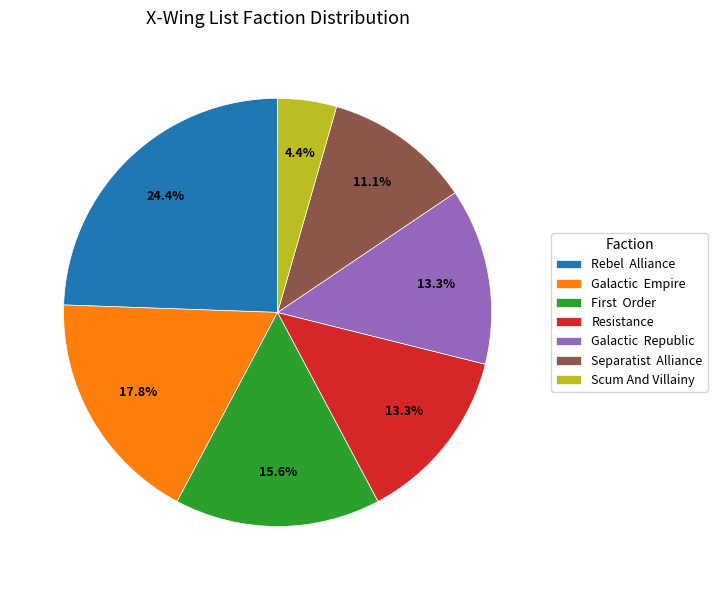

What is the ratio of the value at Rebel Alliance to the value at Scum And Villainy?

5.5